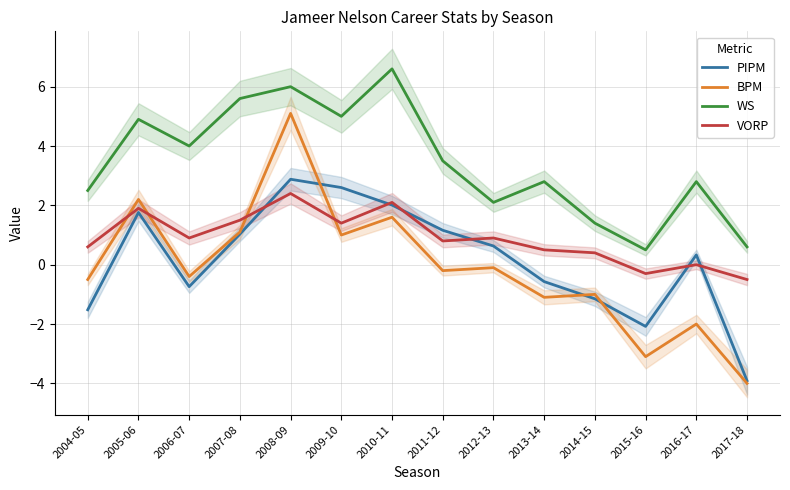

True or false: WS and PIPM cross at least once.

False